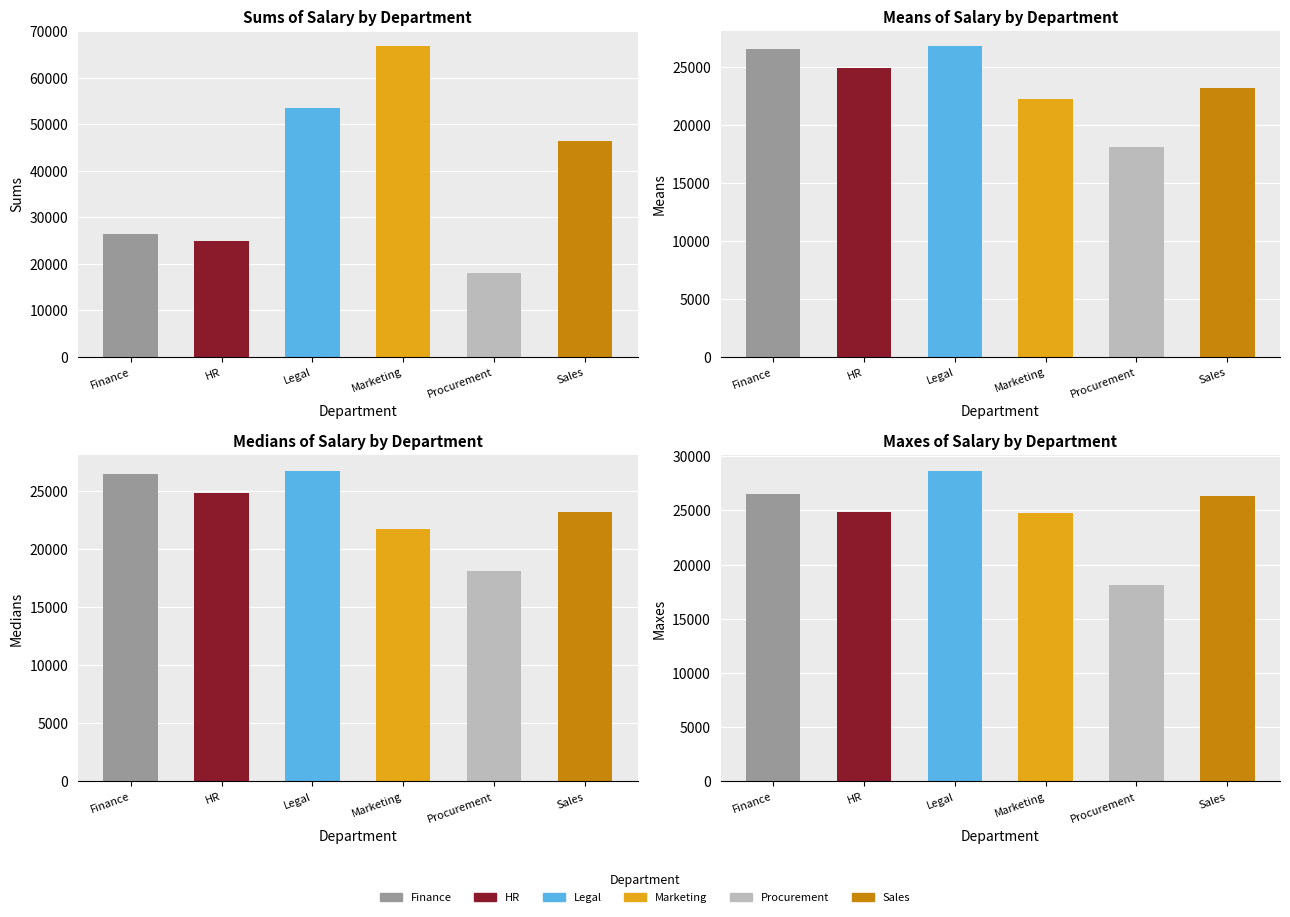

What is the difference between the Mean values at 5 and 0?

3305.0